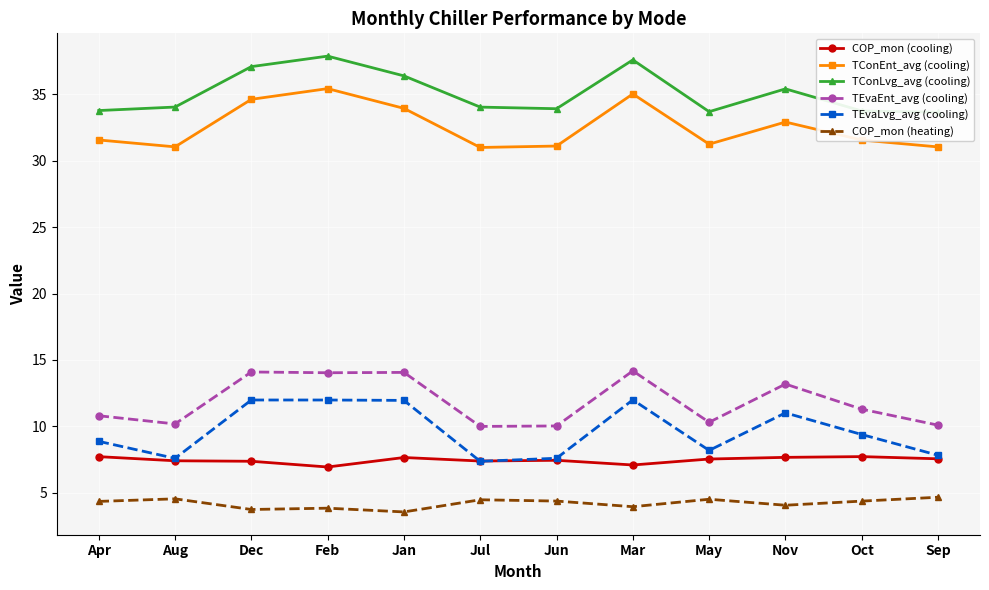

True or false: TEvaEnt_avg (cooling) and TConEnt_avg (cooling) cross at least once.

False